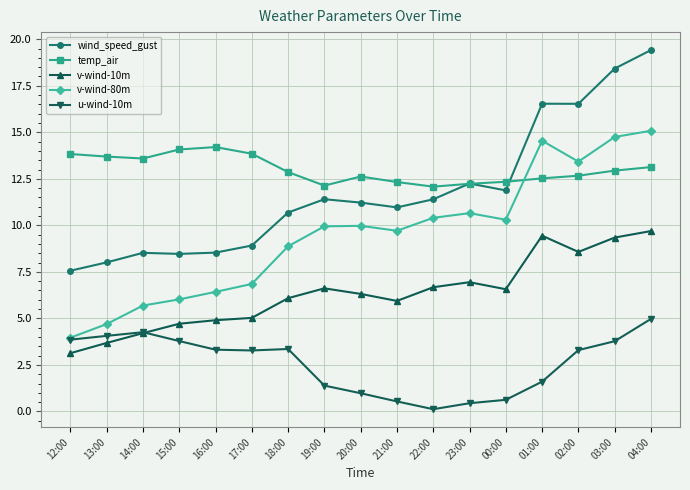

List the series in order of their peak value, highest first.

wind_speed_gust, v-wind-80m, temp_air, v-wind-10m, u-wind-10m